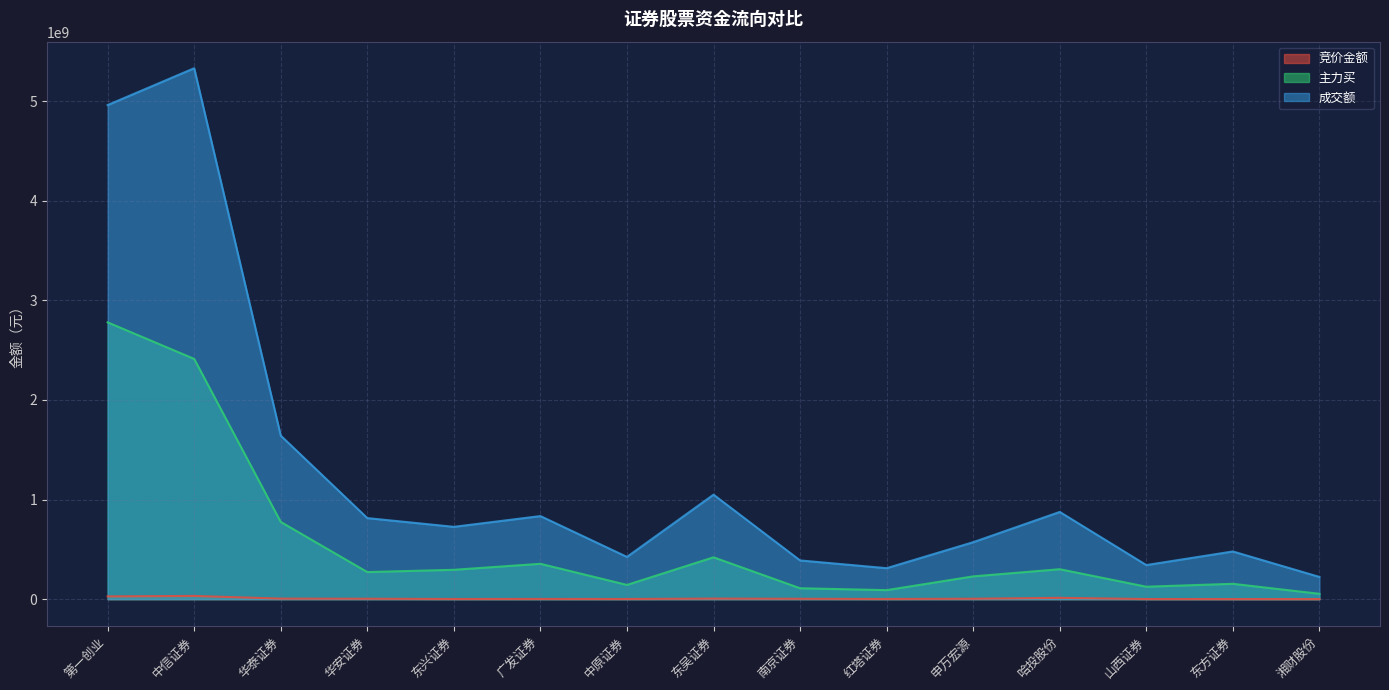

Which has a higher value, 东兴证券 or 南京证券?

南京证券